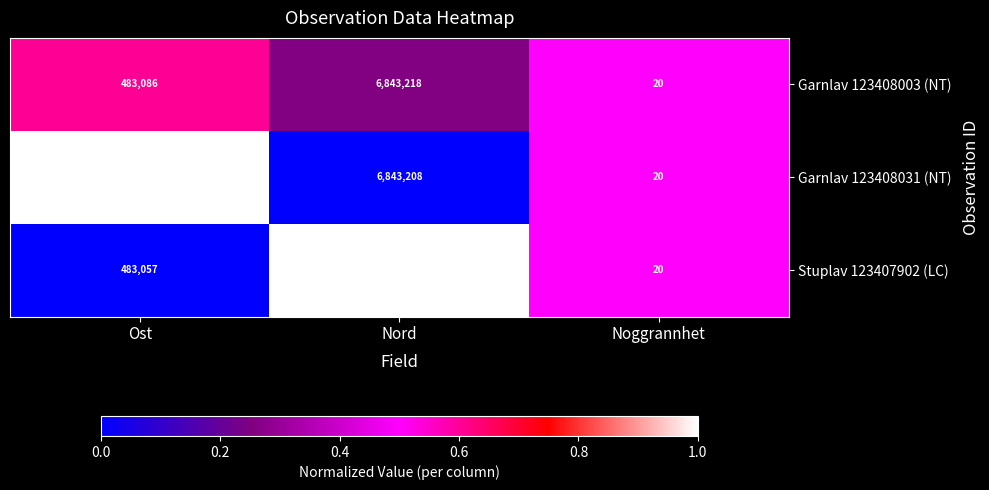

The Garnlav 123408003 (NT) series shows 760535 at Ost. True or false?

False